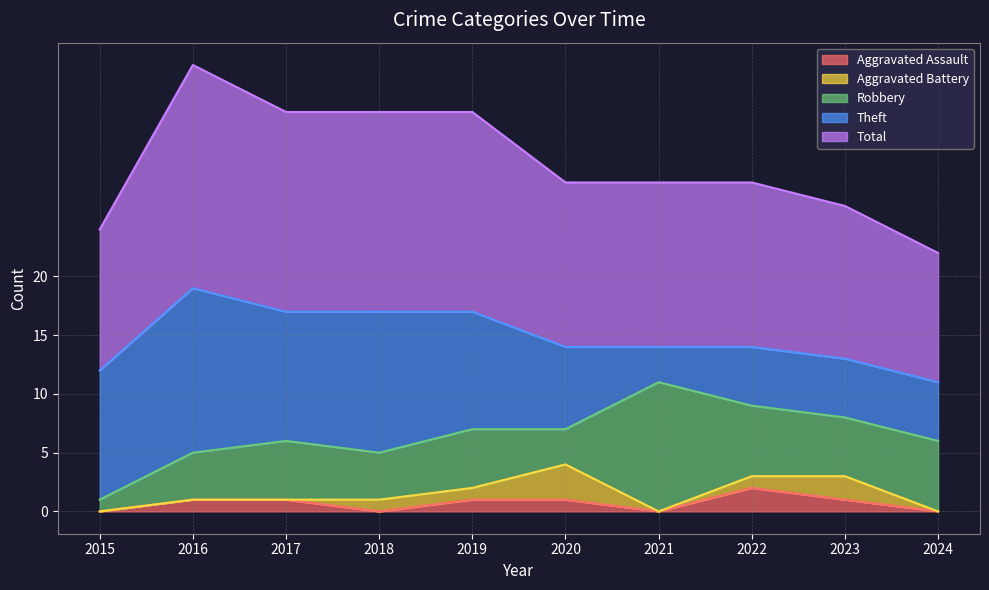

Is it true that Theft equals 5 at 2022?

True